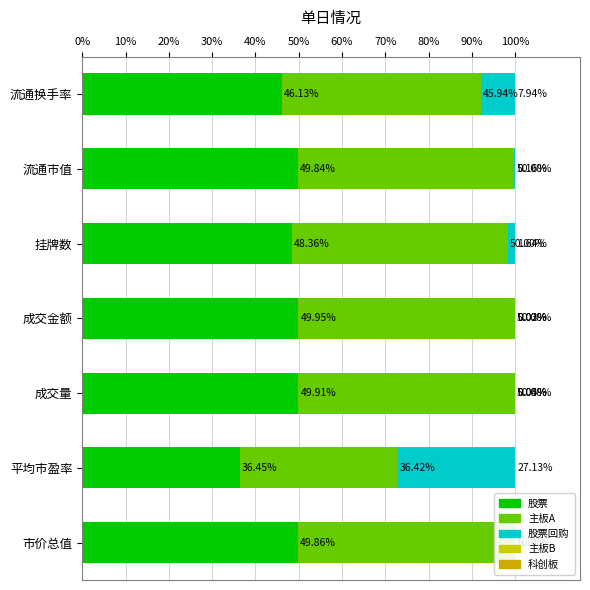

How many categories are shown in the chart?

7